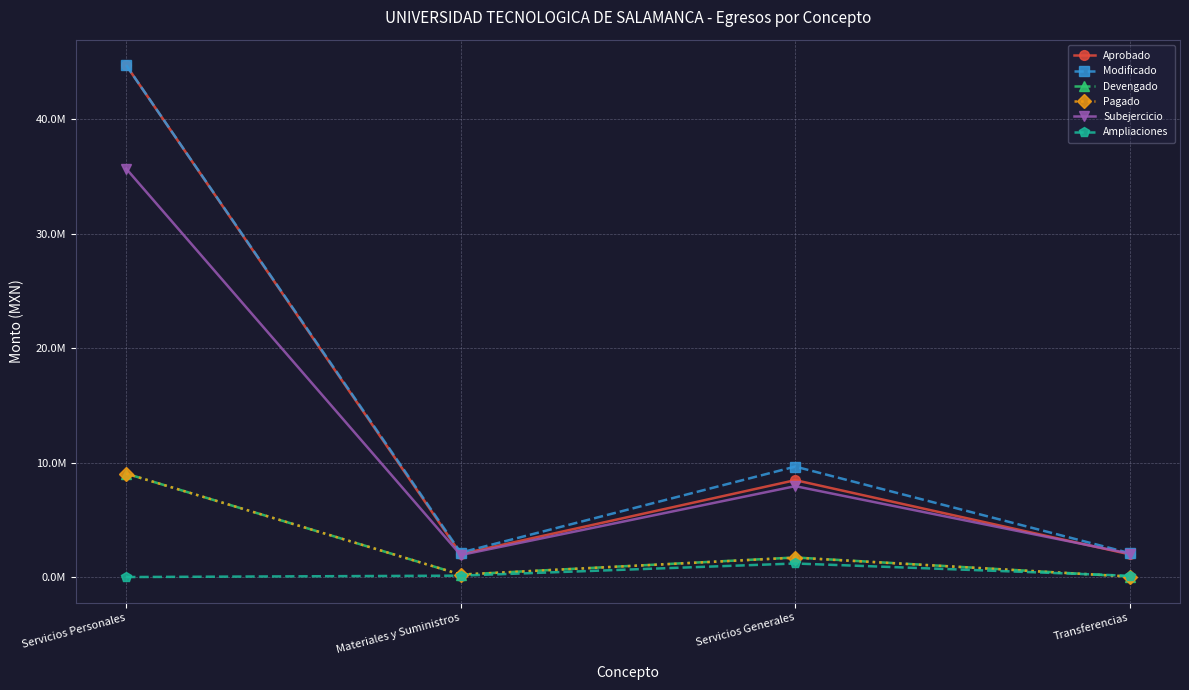

Is this an area chart (filled region under the line)?

No